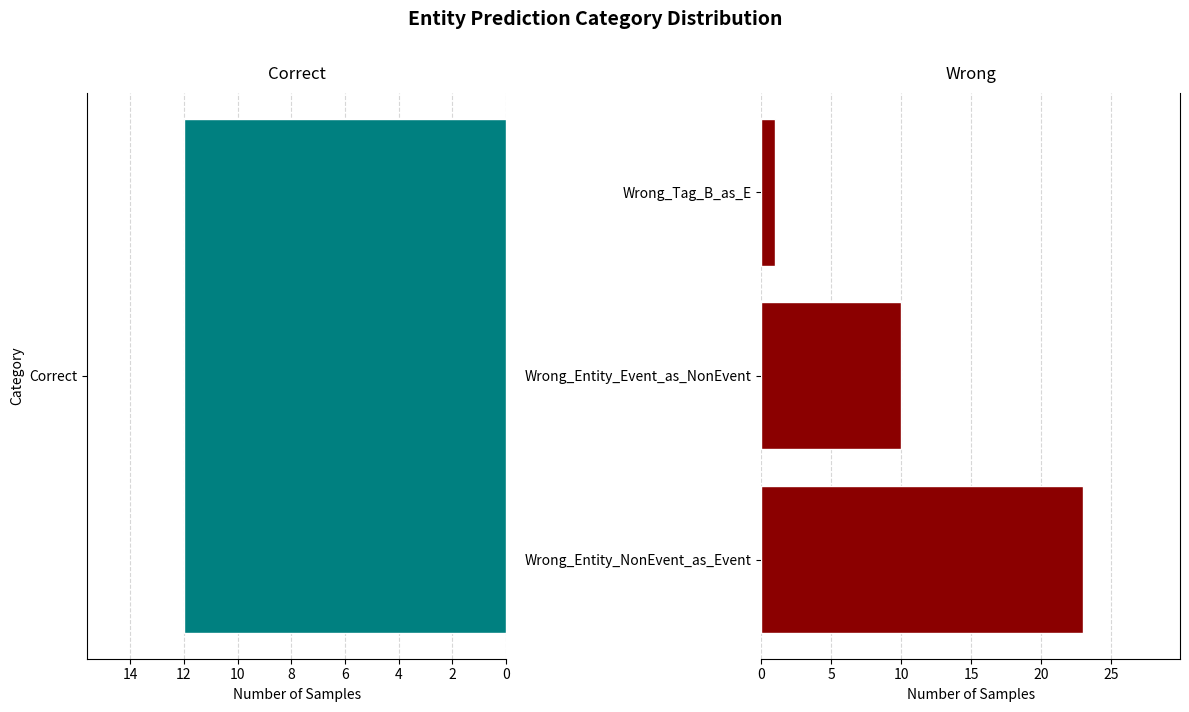

What is the minimum value shown in the chart?

1